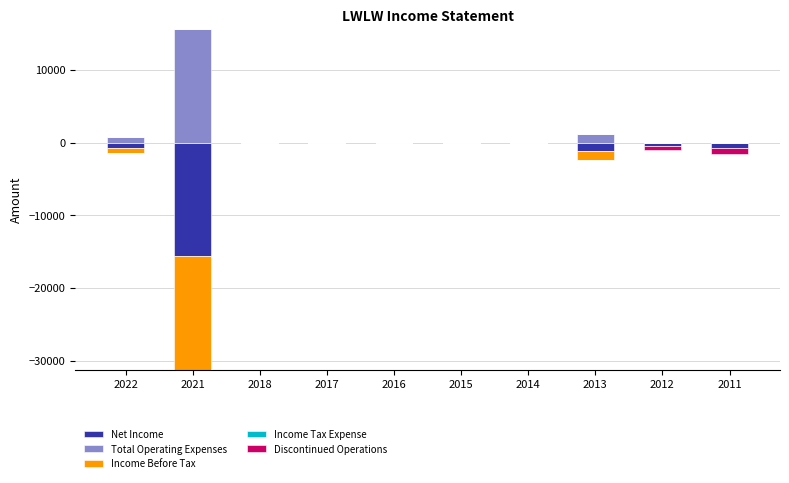

True or false: Total Operating Expenses has a value of 0 at 2015.

True